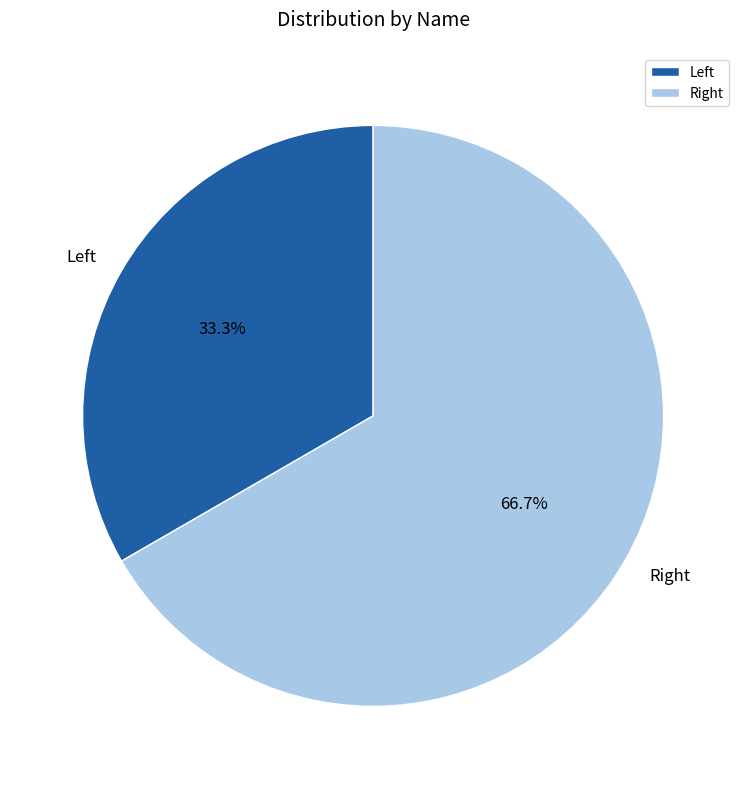

Rank the categories by value from highest to lowest.

Right, Left